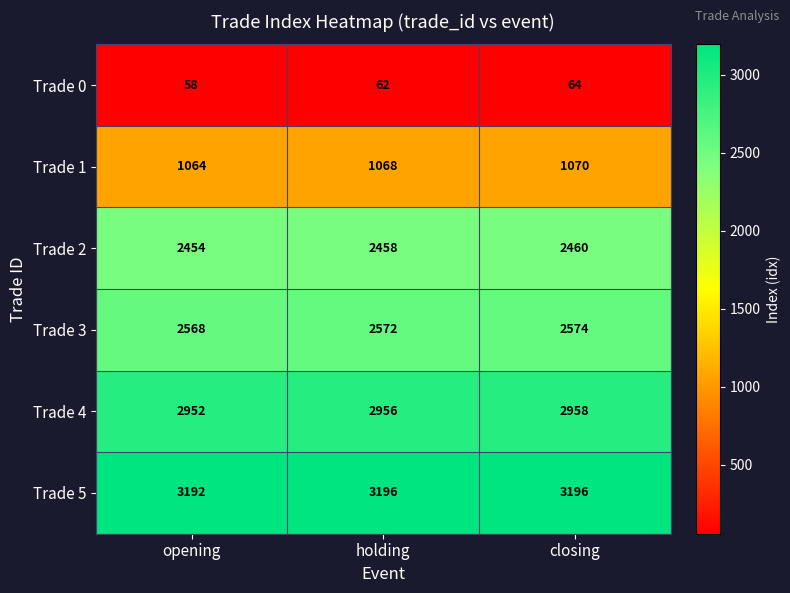

Reading left to right, what are all the values shown in this chart?

Trade 0: 58	62	64
Trade 1: 1064	1068	1070
Trade 2: 2454	2458	2460
Trade 3: 2568	2572	2574
Trade 4: 2952	2956	2958
Trade 5: 3192	3196	3196